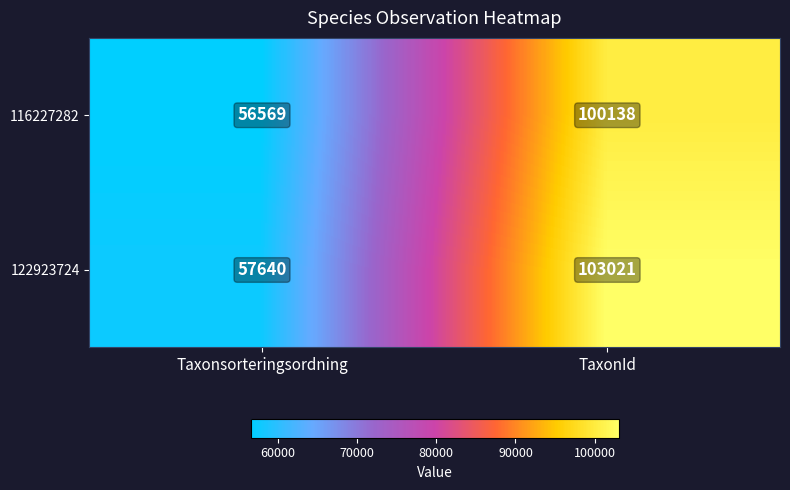

Which series has the largest total across all categories?

122923724